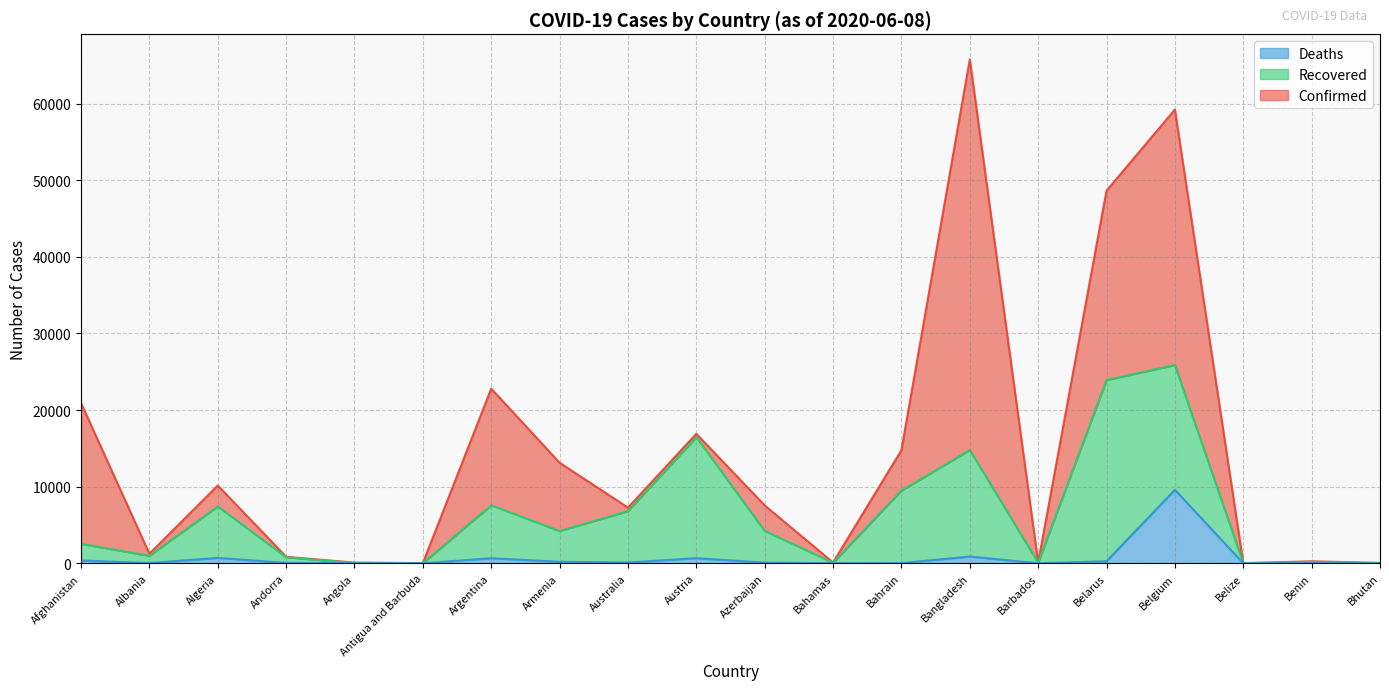

Which series changed the most between Afghanistan and Bhutan?

Confirmed